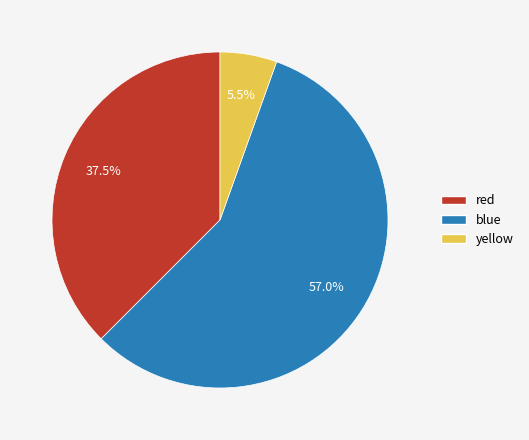

Is there any slice that represents more than half of the pie?

Yes